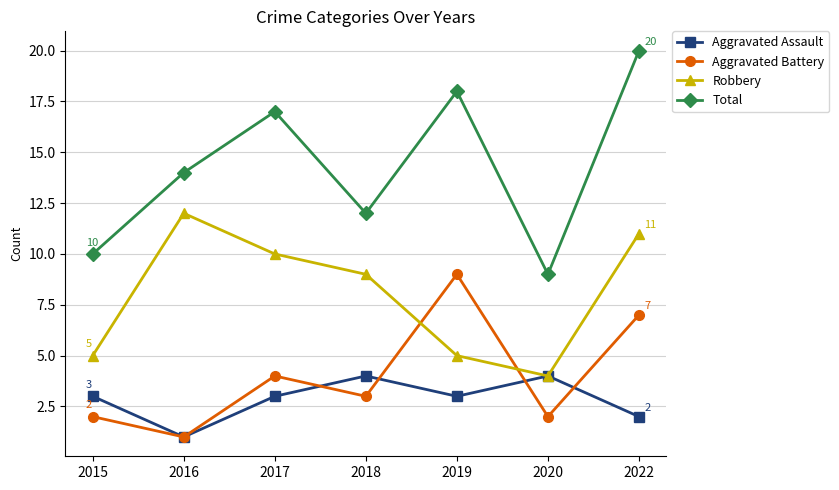

Where is the first local maximum for Aggravated Assault?

2018